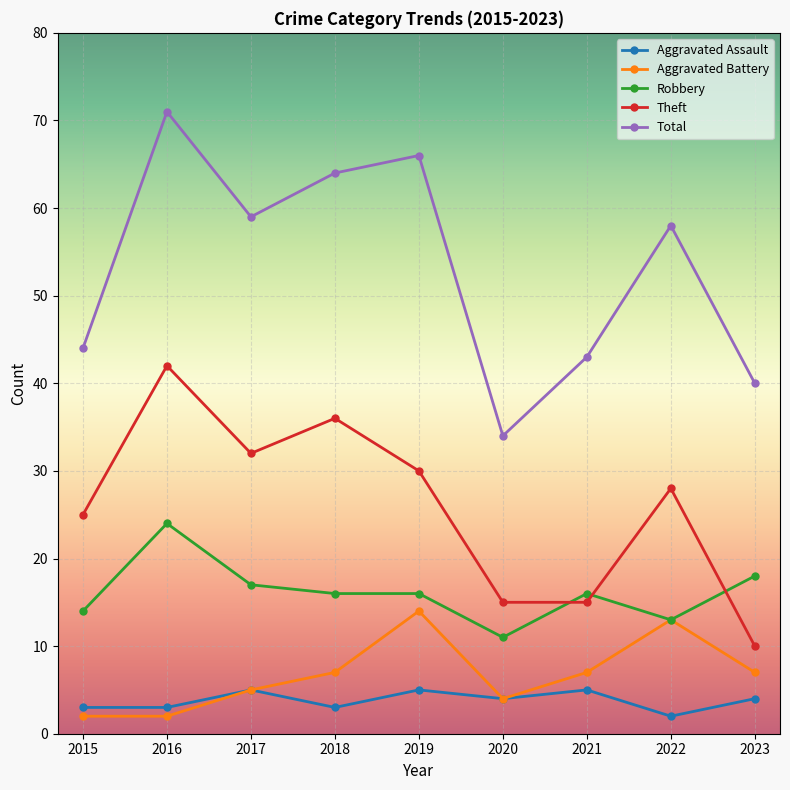

What is the maximum value for Theft?

42